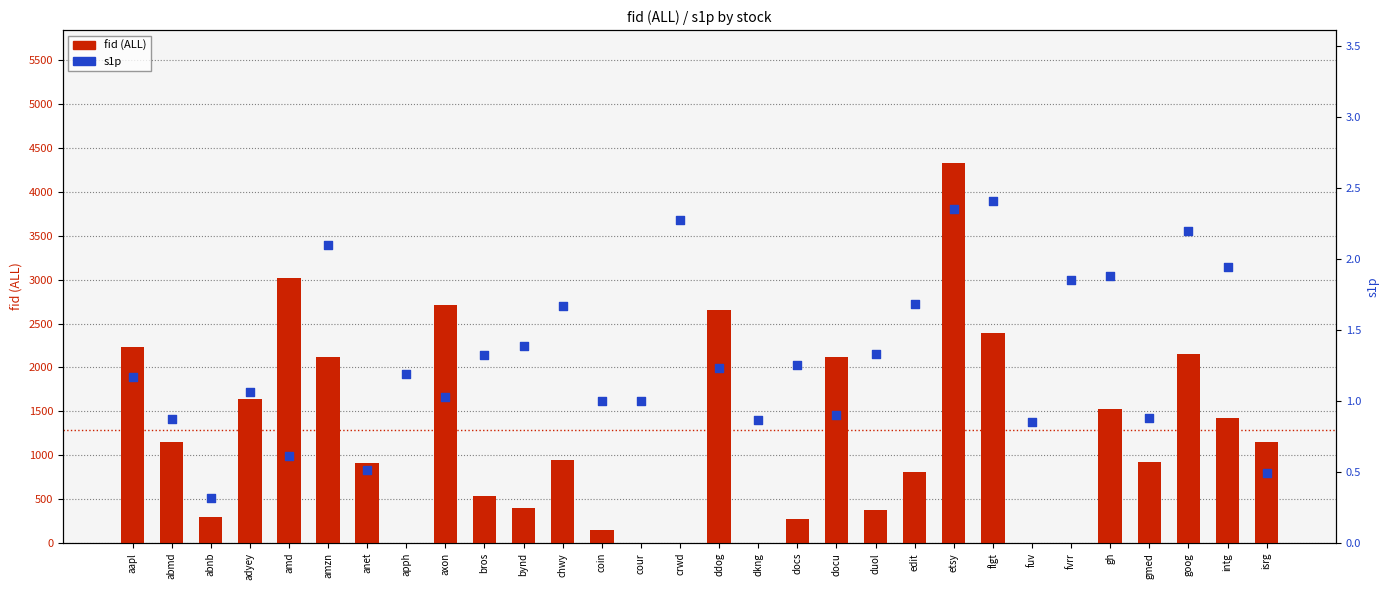

Which series contains the highest Y value?

fid (ALL)